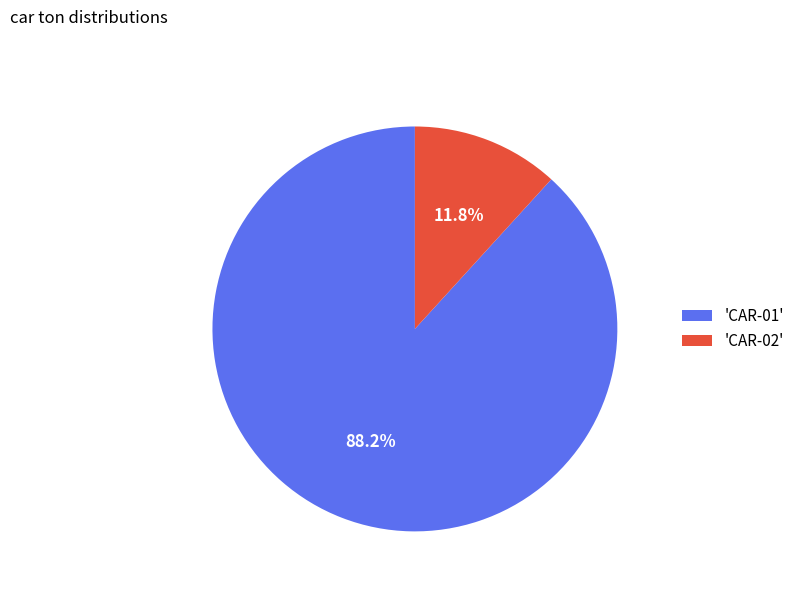

What portion of the pie excludes 'CAR-02'?

88.2%